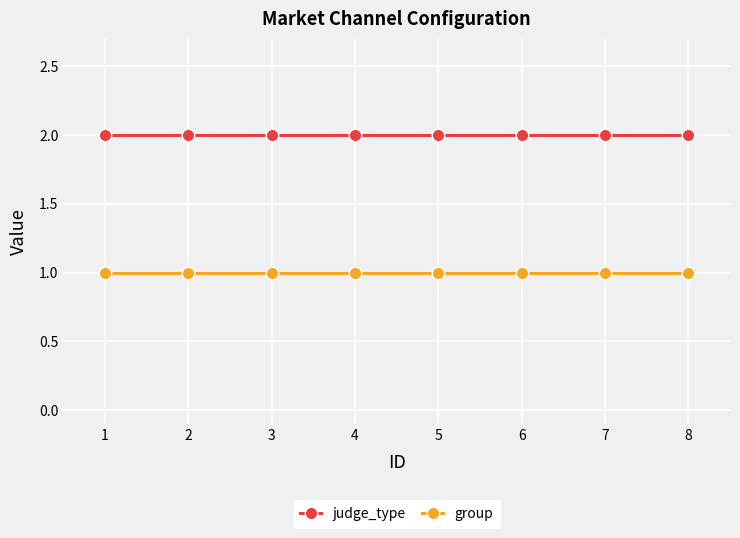

True or false: judge_type and group cross at least once.

False